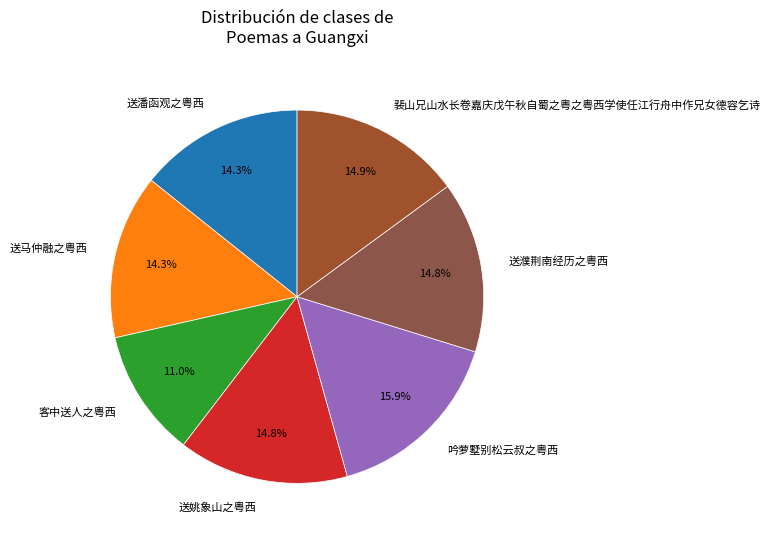

What percentage is NOT represented by 客中送人之粤西?

89.0%